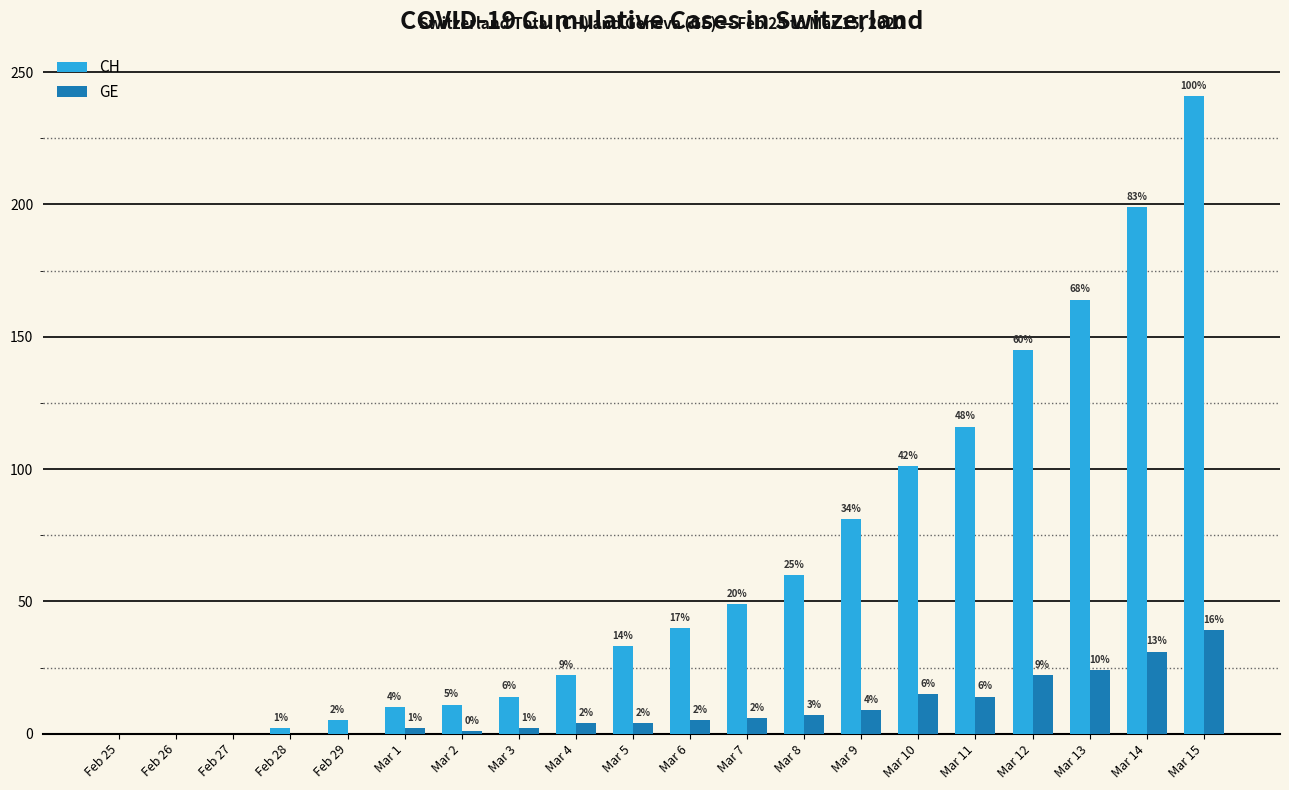

What is the total value across all series at Mar 4?

26